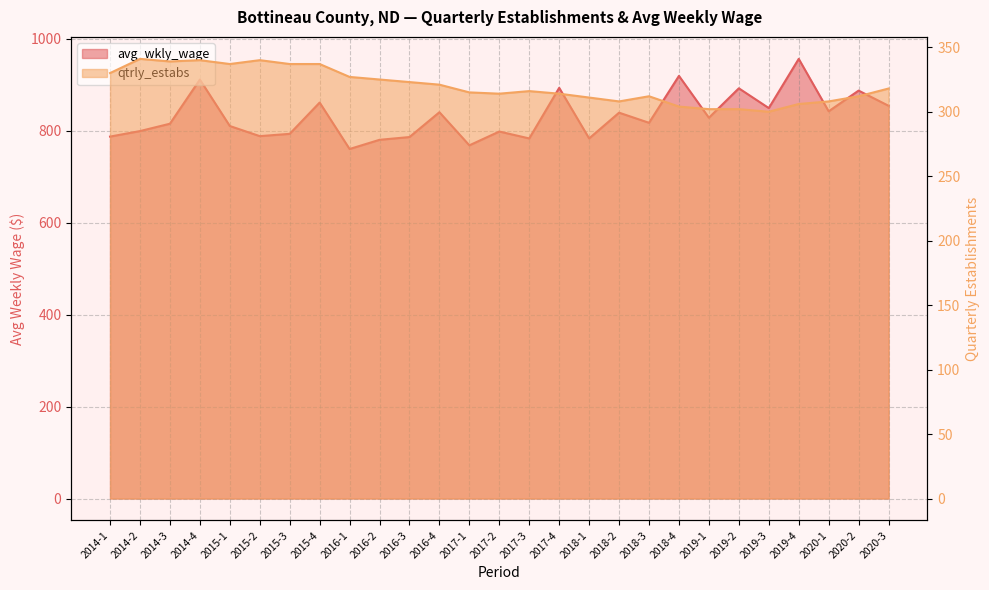

List the series in order of their peak value, highest first.

avg_wkly_wage, qtrly_estabs